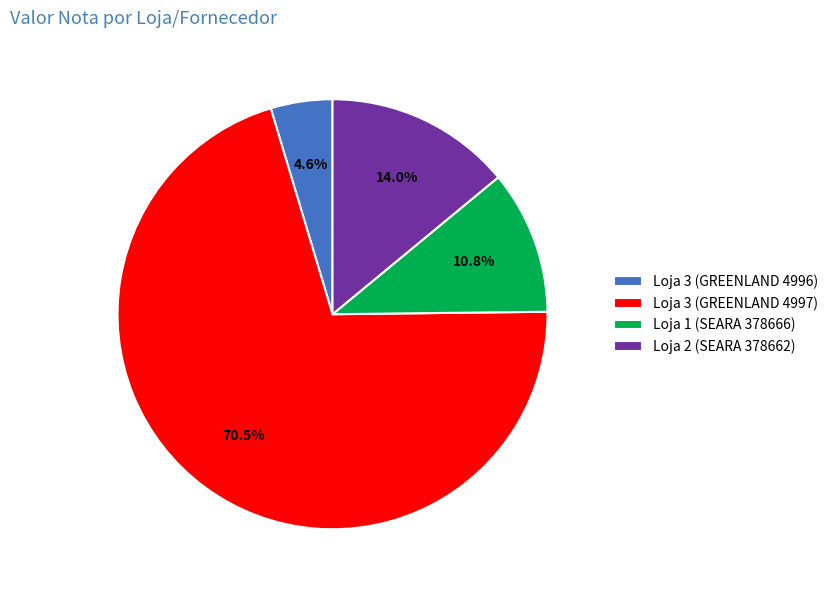

Which has a higher value, Loja 2 (SEARA 378662) or Loja 3 (GREENLAND 4997)?

Loja 3 (GREENLAND 4997)